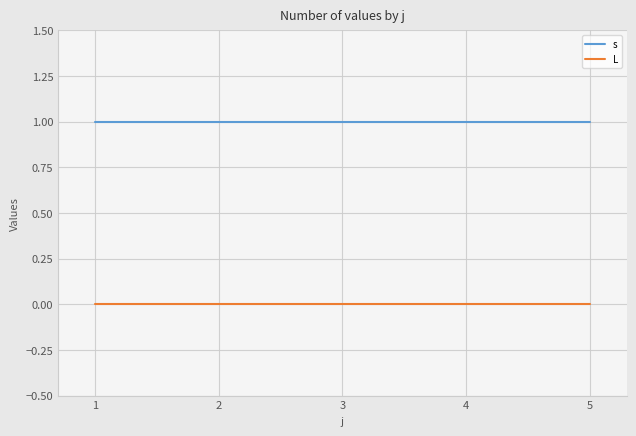

Which series has the largest total across all categories?

s